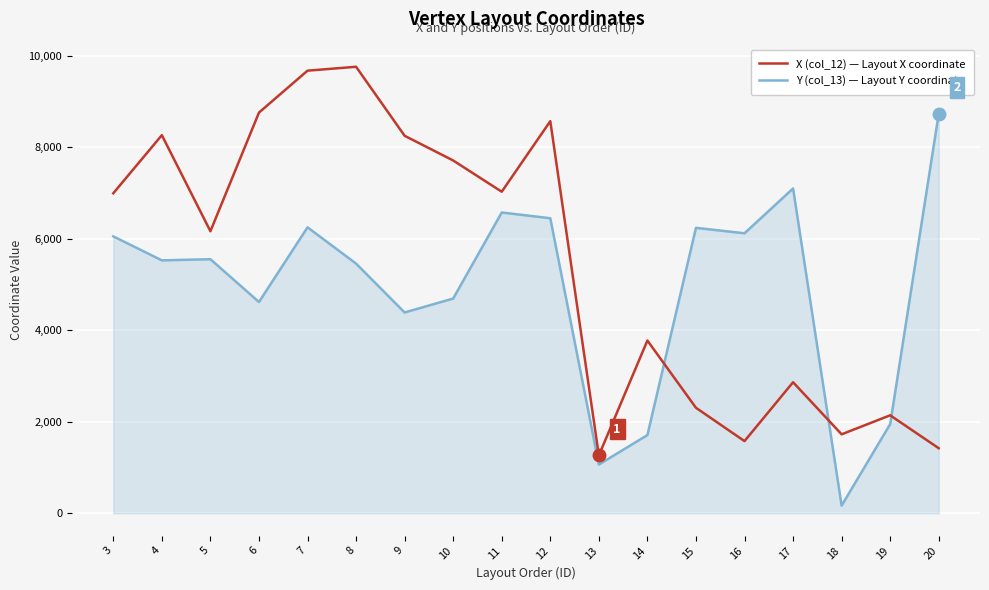

Rank the series by their maximum value, from lowest to highest.

Y (col_13) — Layout Y coordinate, X (col_12) — Layout X coordinate